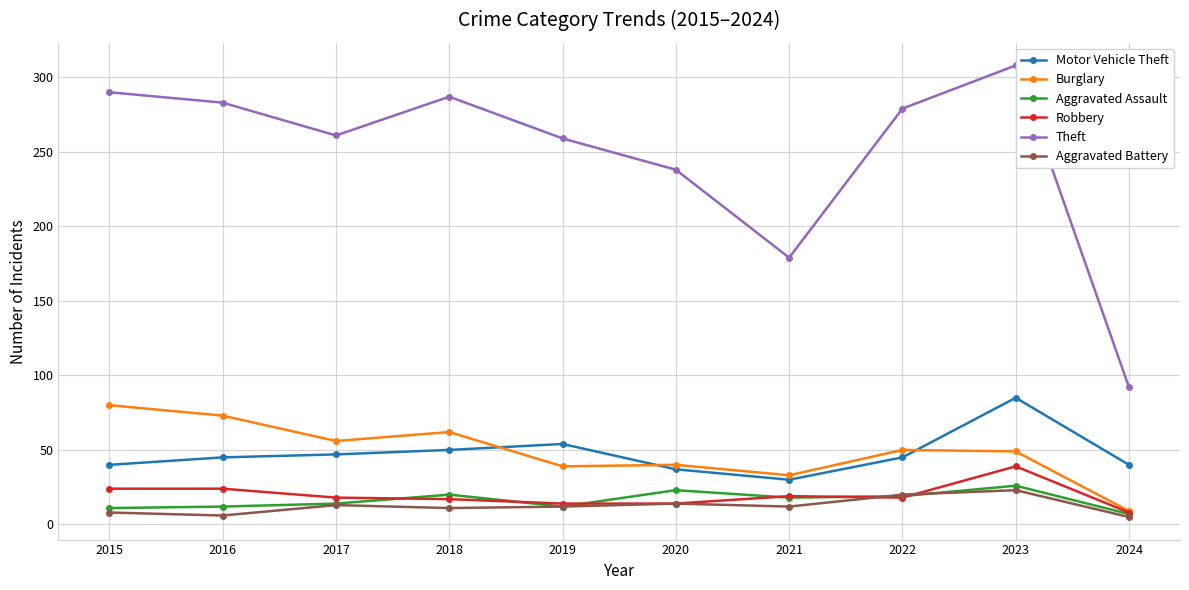

Which series has the largest range (max minus min)?

Theft